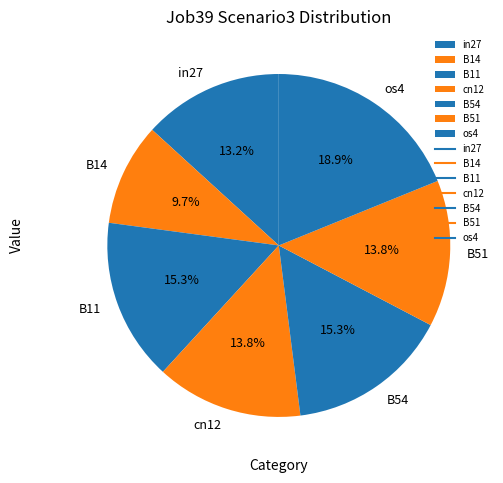

Does any single category account for the majority?

No